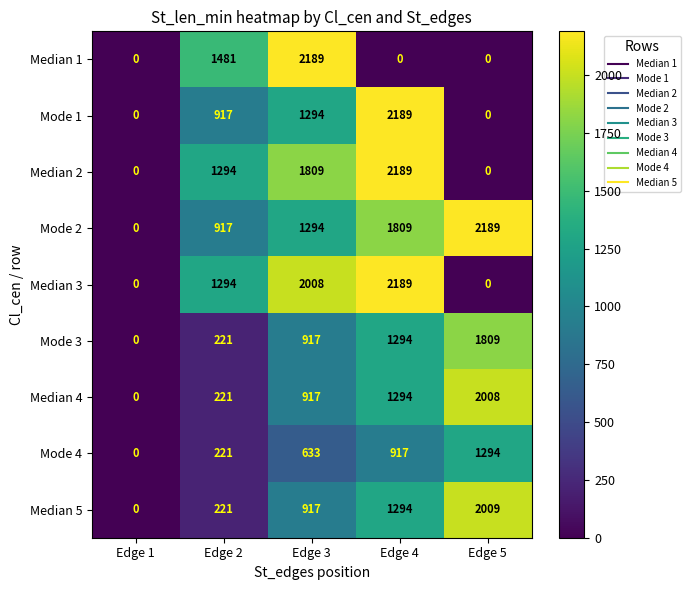

How many distinct data groups are displayed?

9